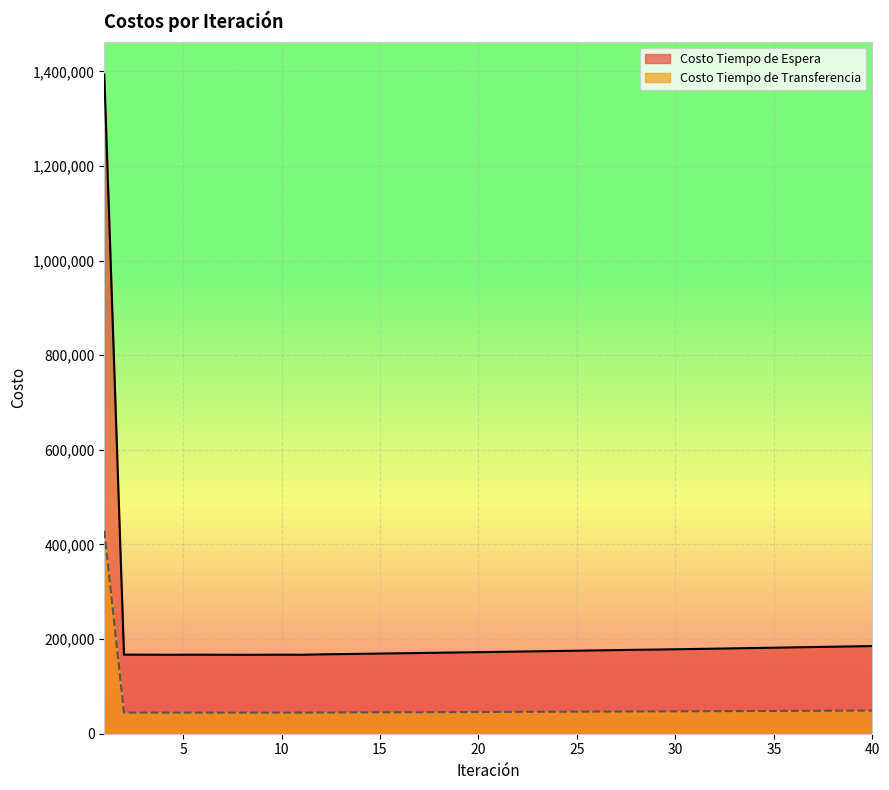

Reading left to right, transcribe all the data shown in this chart.

Costo Tiempo de Espera: 1=1393291.9	2=167150.9	3=167086.4	4=166950.9	5=166996.8	6=166996.3	7=166939.2	8=166828.1	9=166923.7	10=167096.8	11=166883.3	12=167716.7	13=168286.8	14=168861.1	15=169439.7	16=170022.7	17=170610.1	18=171202.1	19=171798.6	20=172398.0	21=173003.1	22=173613.2	23=174228.0	24=174844.1	25=175468.5	26=176097.3	27=176731.0	28=177370.2	29=177864.4	30=178494.0	31=179149.7	32=179800.2	33=180469.1	34=181134.0	35=181818.2	36=182496.3	37=183196.7	38=183887.5	39=184583.7	40=185283.1
Costo Tiempo de Transferencia: 1=429313.2	2=44671.2	3=44653.5	4=44556.8	5=44653.7	6=44630.3	7=44642.2	8=44595.5	9=44588.6	10=44647.8	11=44629.5	12=44805.8	13=44941.4	14=45077.9	15=45215.4	16=45353.9	17=45493.5	18=45634.2	19=45776.3	20=45921.6	21=46064.5	22=46209.2	23=46355.8	24=46498.3	25=46645.9	26=46796.2	27=46944.6	28=47095.8	29=47189.2	30=47338.4	31=47492.1	32=47645.8	33=47802.1	34=47958.7	35=48117.8	36=48277.2	37=48438.6	38=48596.9	39=48760.7	40=48921.7